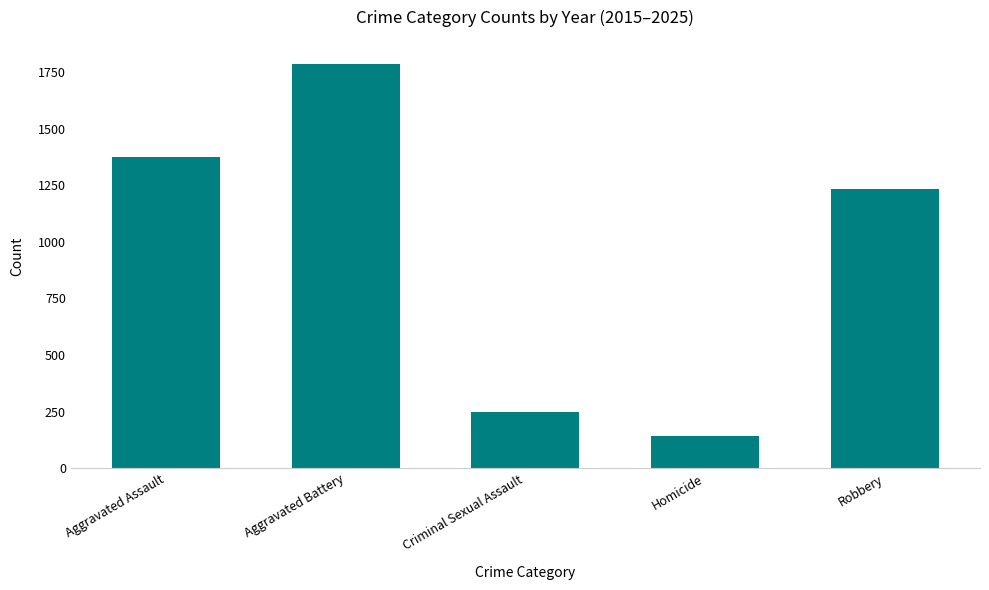

How many distinct data groups are displayed?

1